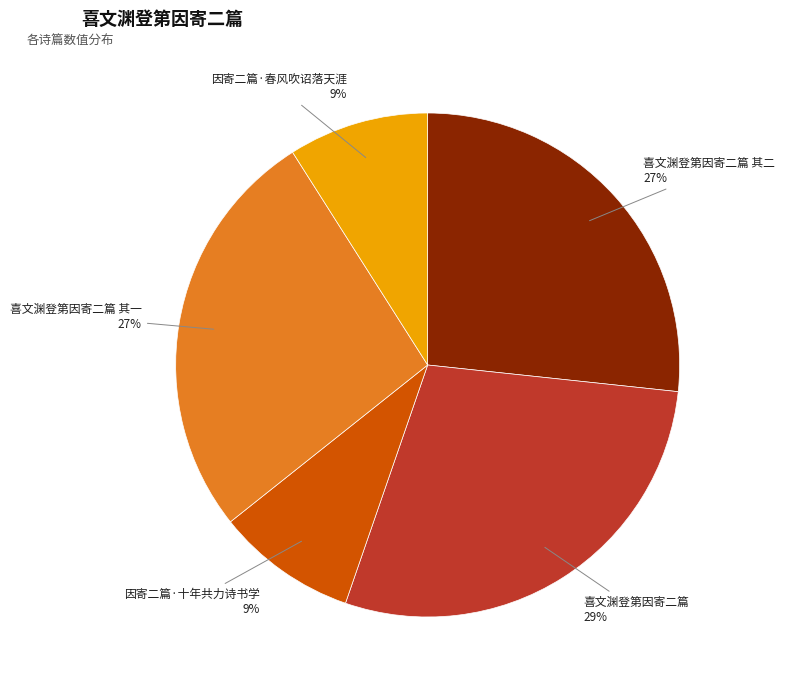

Is there a majority slice in this chart?

No